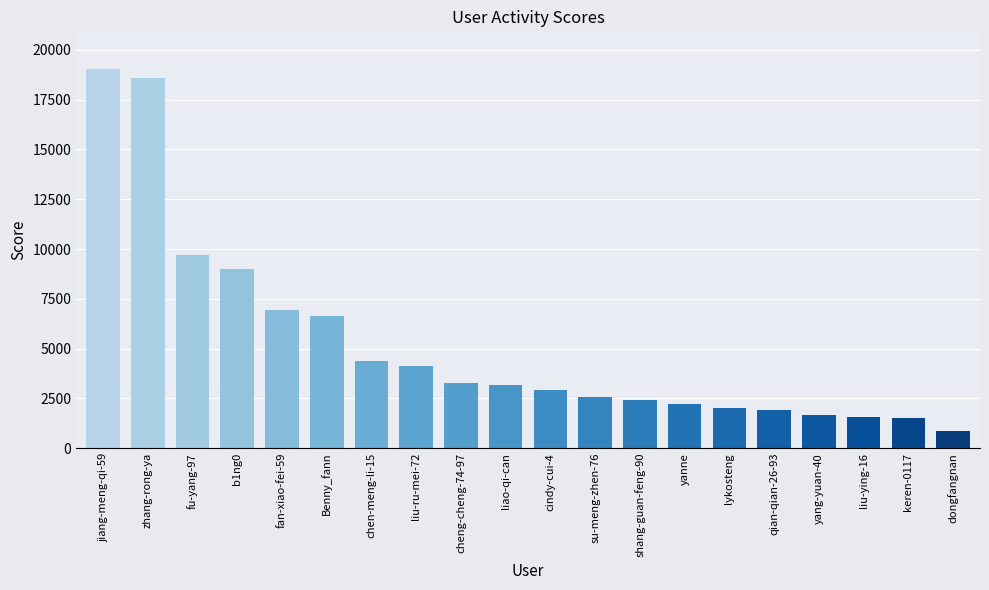

True or false: the data shows 856 at dongfangnan.

True